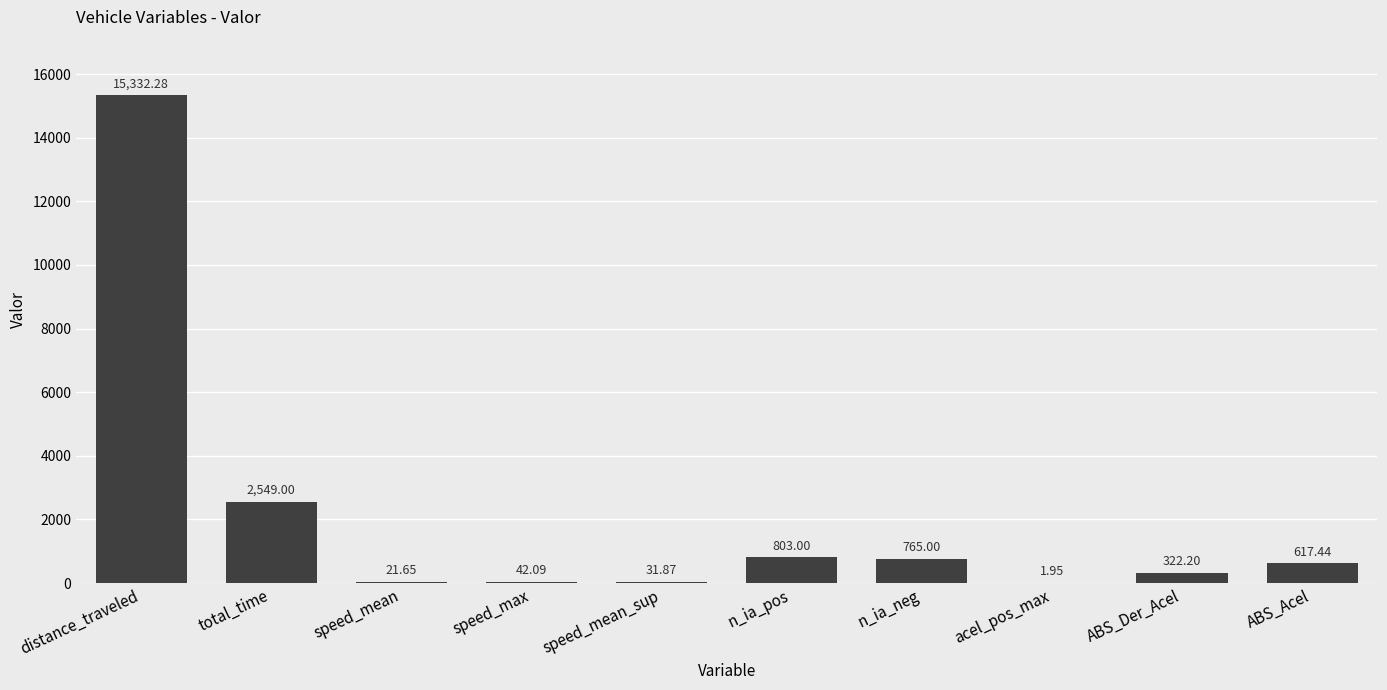

What is the sum of the values at ABS_Acel and speed_max?

659.5